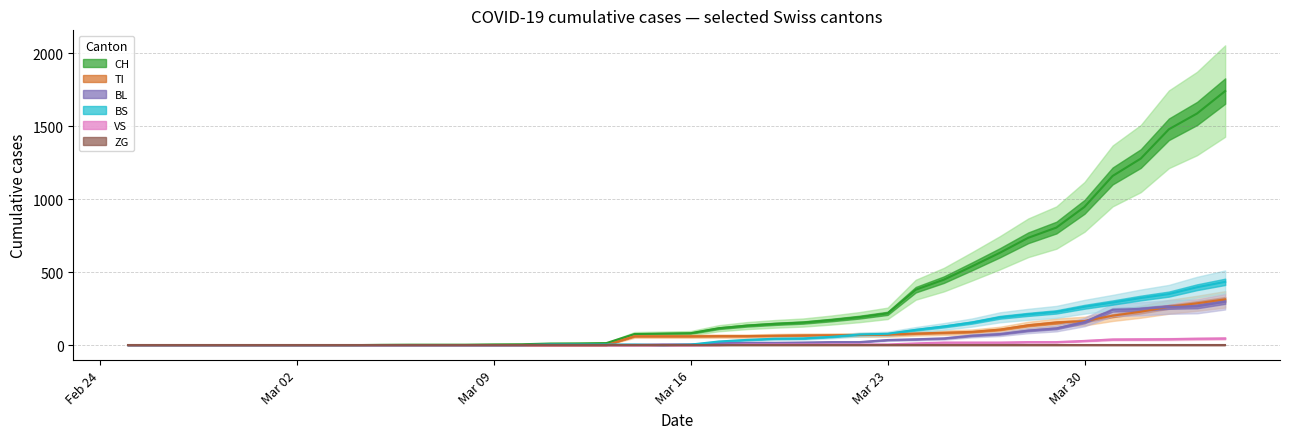

True or false: TI and BL intersect in this chart.

True